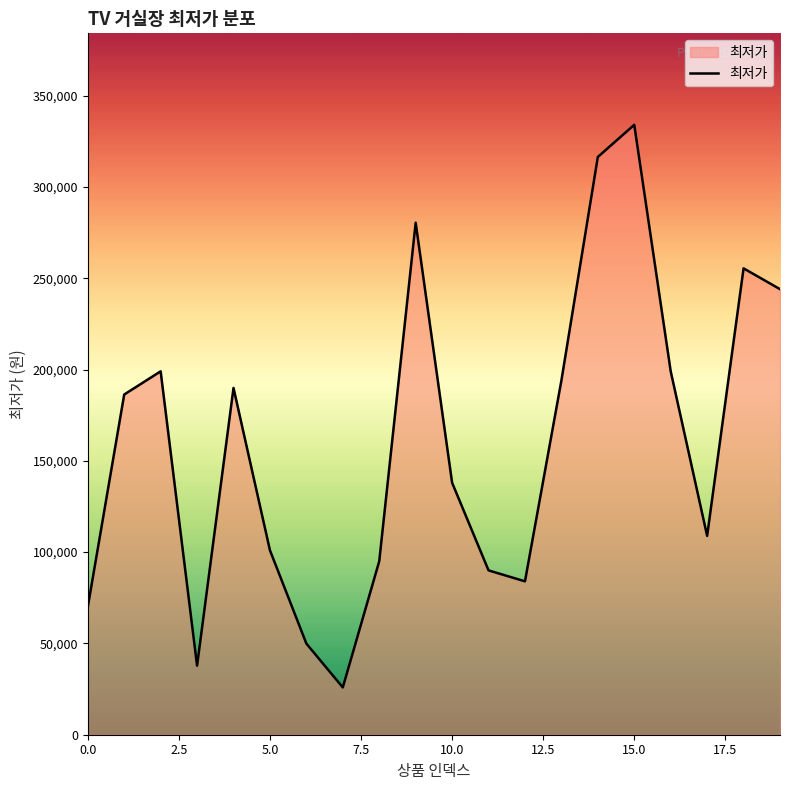

How many values are below 186300?

10